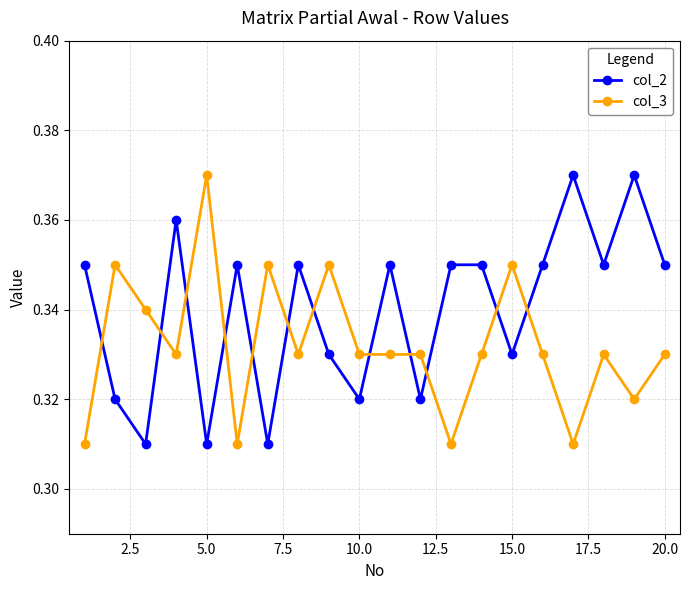

How many interior local valleys does the col_2 series have?

7